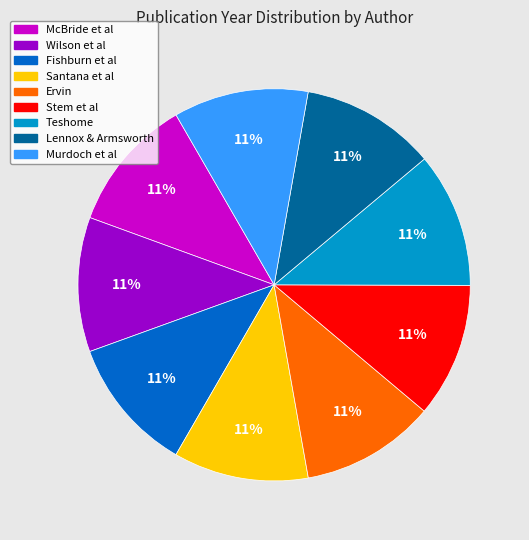

To the nearest percent, what portion does Lennox & Armsworth represent?

11%